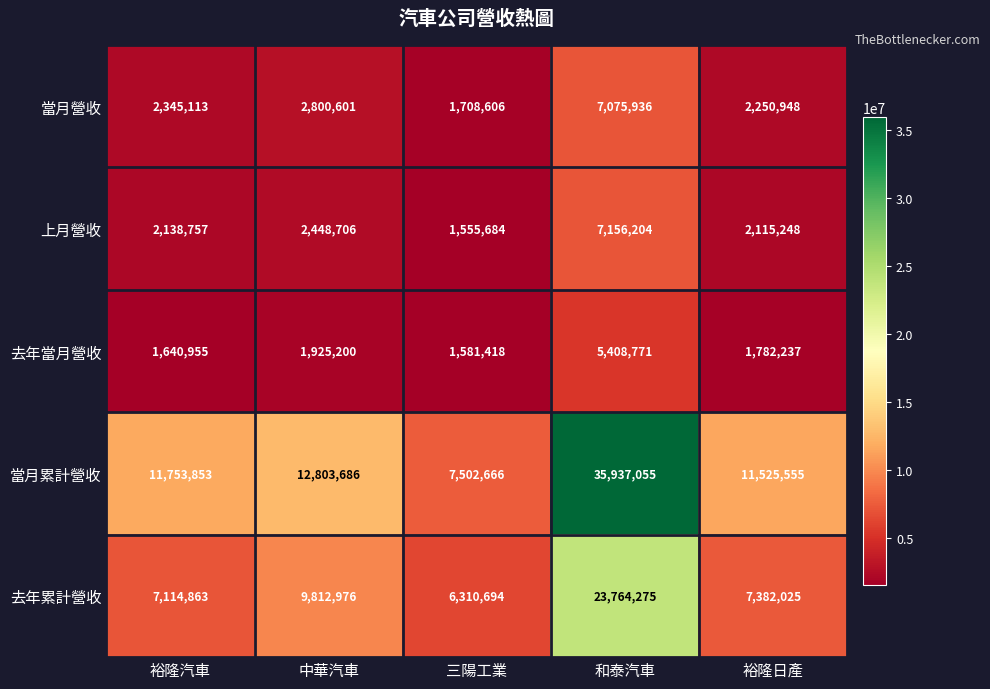

Between 中華汽車 and 裕隆日產, which series saw the biggest shift?

去年累計營收